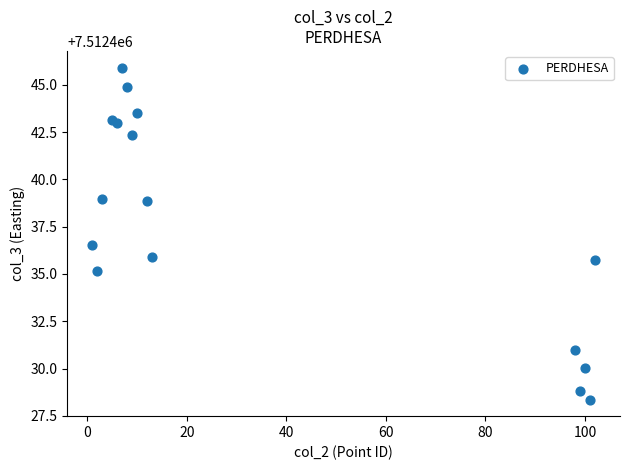

What Y value in the scatter plot is closest to 7512437?

7512436.5